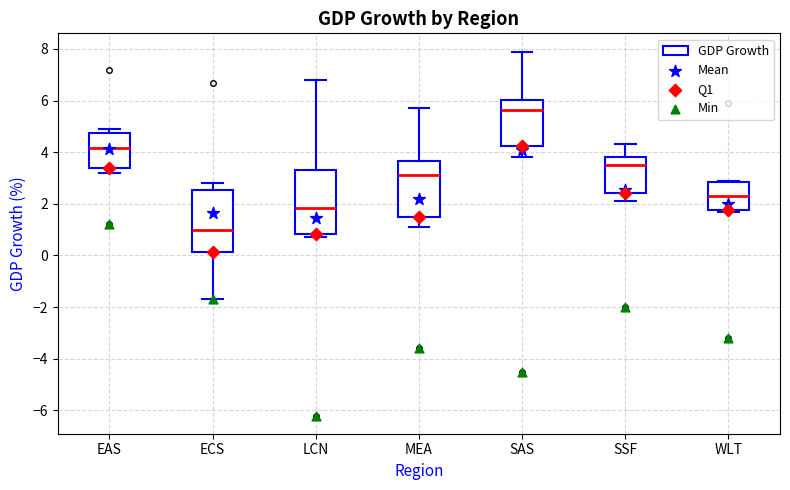

Reading left to right, transcribe this box plot: for each box, give where its median line is, the range the box spans, and where its two whiskers end, as read against the y-axis. The values are not printed on the chart, so give them approximately, as read against the axis.

EAS: median 4.2, box 3.4 to 4.8, whiskers 3.2 to 5.0
ECS: median 1.0, box 0.2 to 2.6, whiskers -1.6 to 2.8
LCN: median 1.8, box 0.8 to 3.4, whiskers 0.8 (just below the box's lower edge) to 6.8
MEA: median 3.2, box 1.6 to 3.6, whiskers 1.2 to 5.8
SAS: median 5.6, box 4.2 to 6.0, whiskers 3.8 to 8.0
SSF: median 3.6, box 2.4 to 3.8, whiskers 2.2 to 4.4
WLT: median 2.4, box 1.8 to 2.8, whiskers 1.8 to 3.0